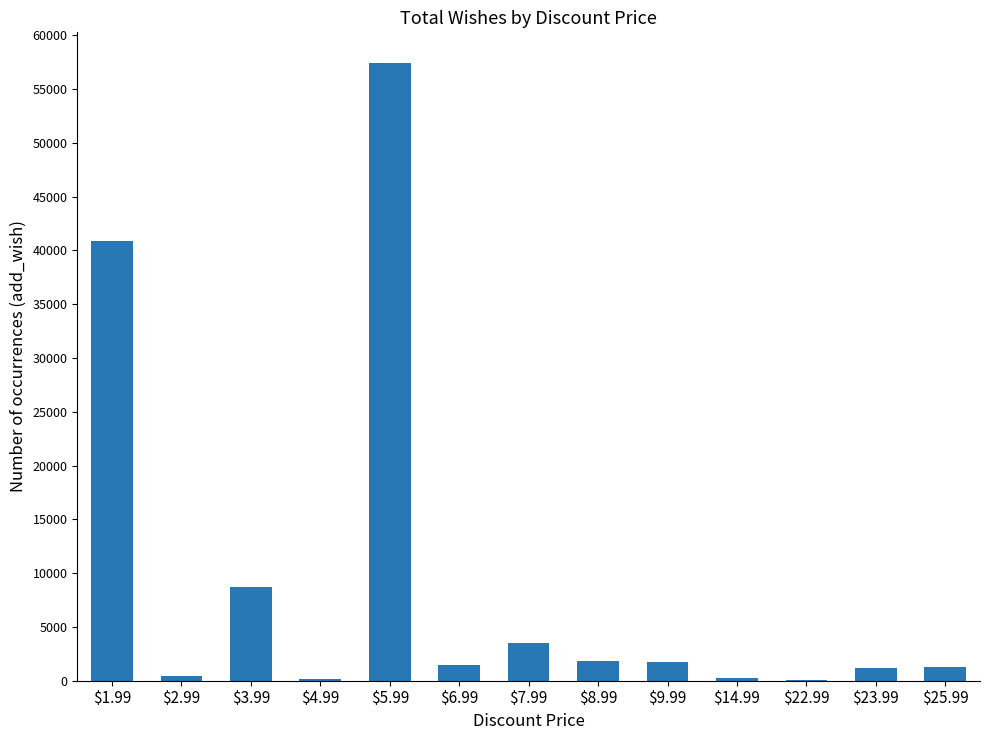

How many data points does each series have?

13